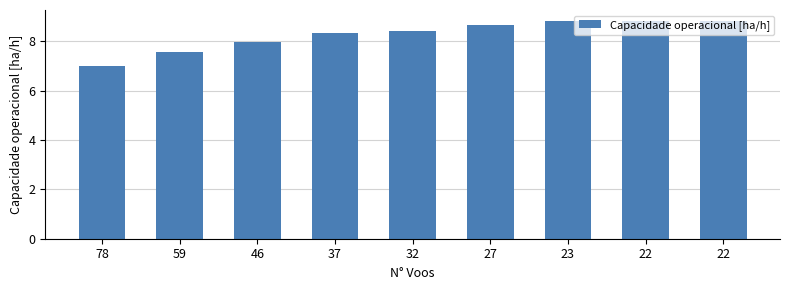

Reading left to right, what are all the values shown in this chart?

78=7.0	59=7.5	46=8.0	37=8.3	32=8.4	27=8.6	23=8.8	22=8.8	22=8.8